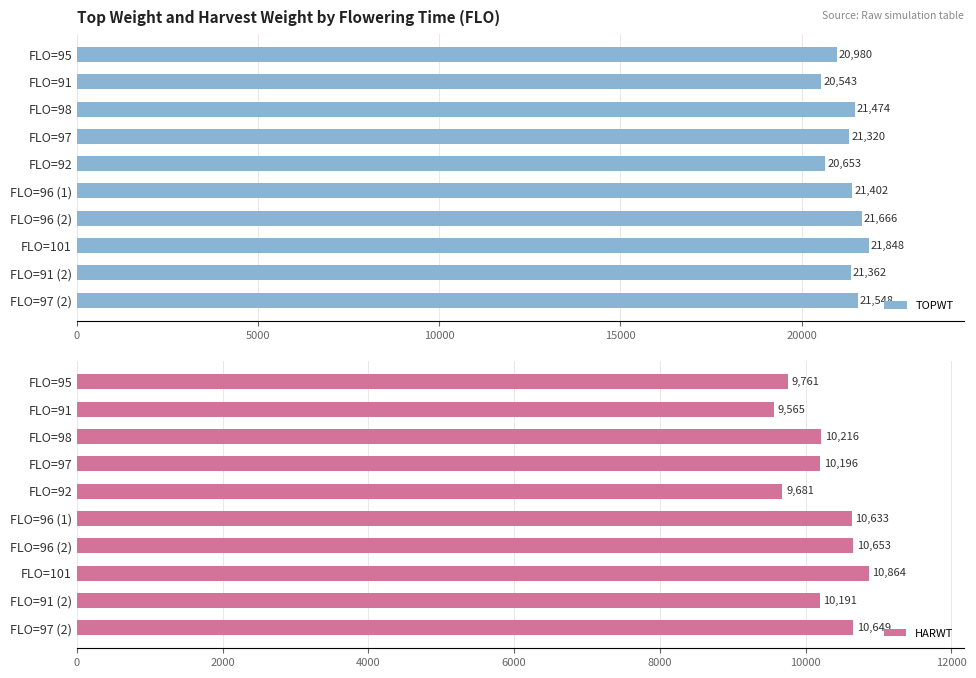

List the labels in order of TOPWT value, smallest first.

FLO=91, FLO=92, FLO=95, FLO=97, FLO=91 (2), FLO=96 (1), FLO=98, FLO=97 (2), FLO=96 (2), FLO=101